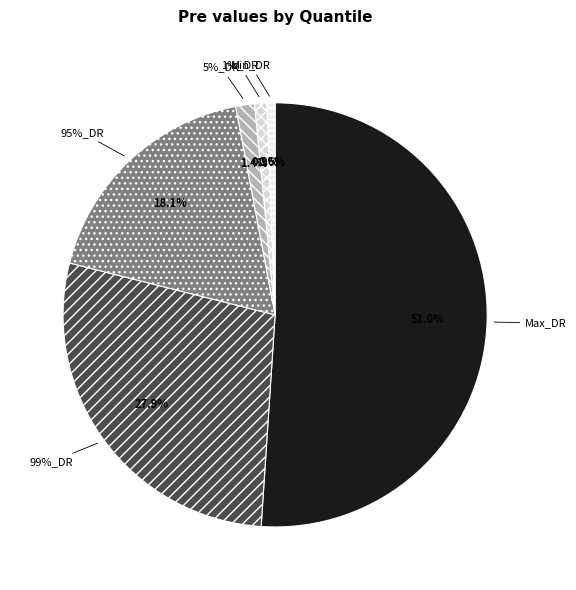

Rank the categories by value from lowest to highest.

Min_DR, 1%_DR, 5%_DR, 95%_DR, 99%_DR, Max_DR